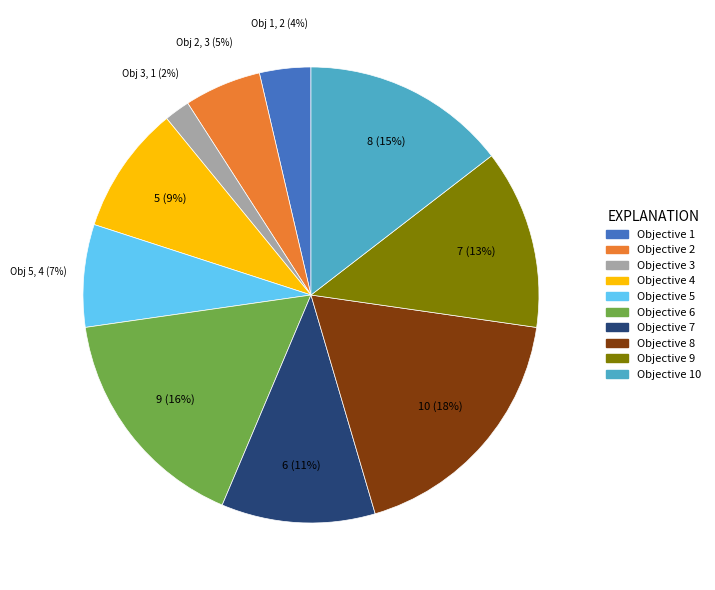

Is there a majority slice in this chart?

No